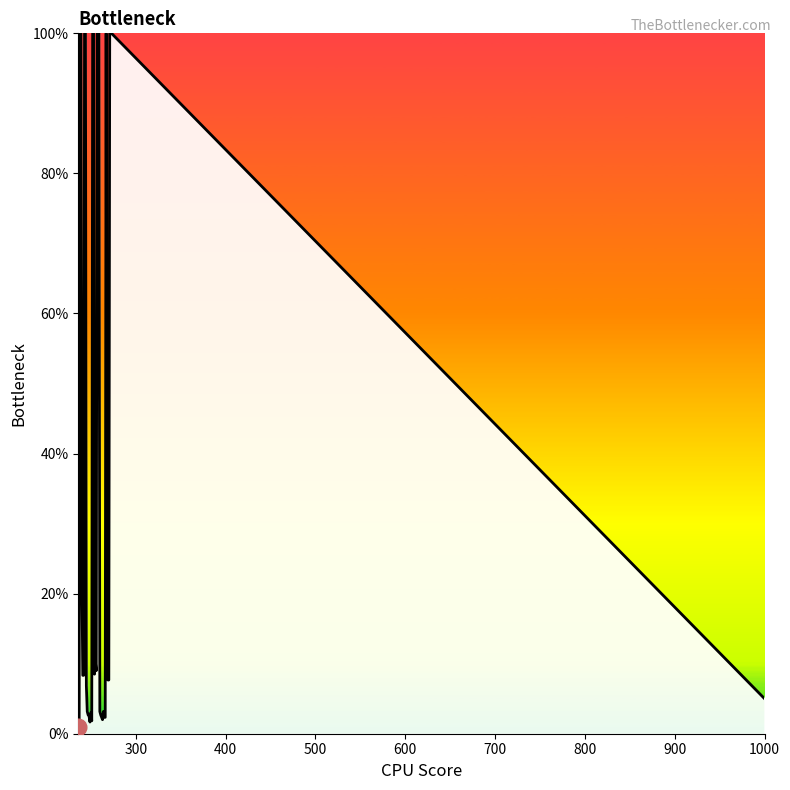

What is the difference between the maximum and second lowest values?

98.7